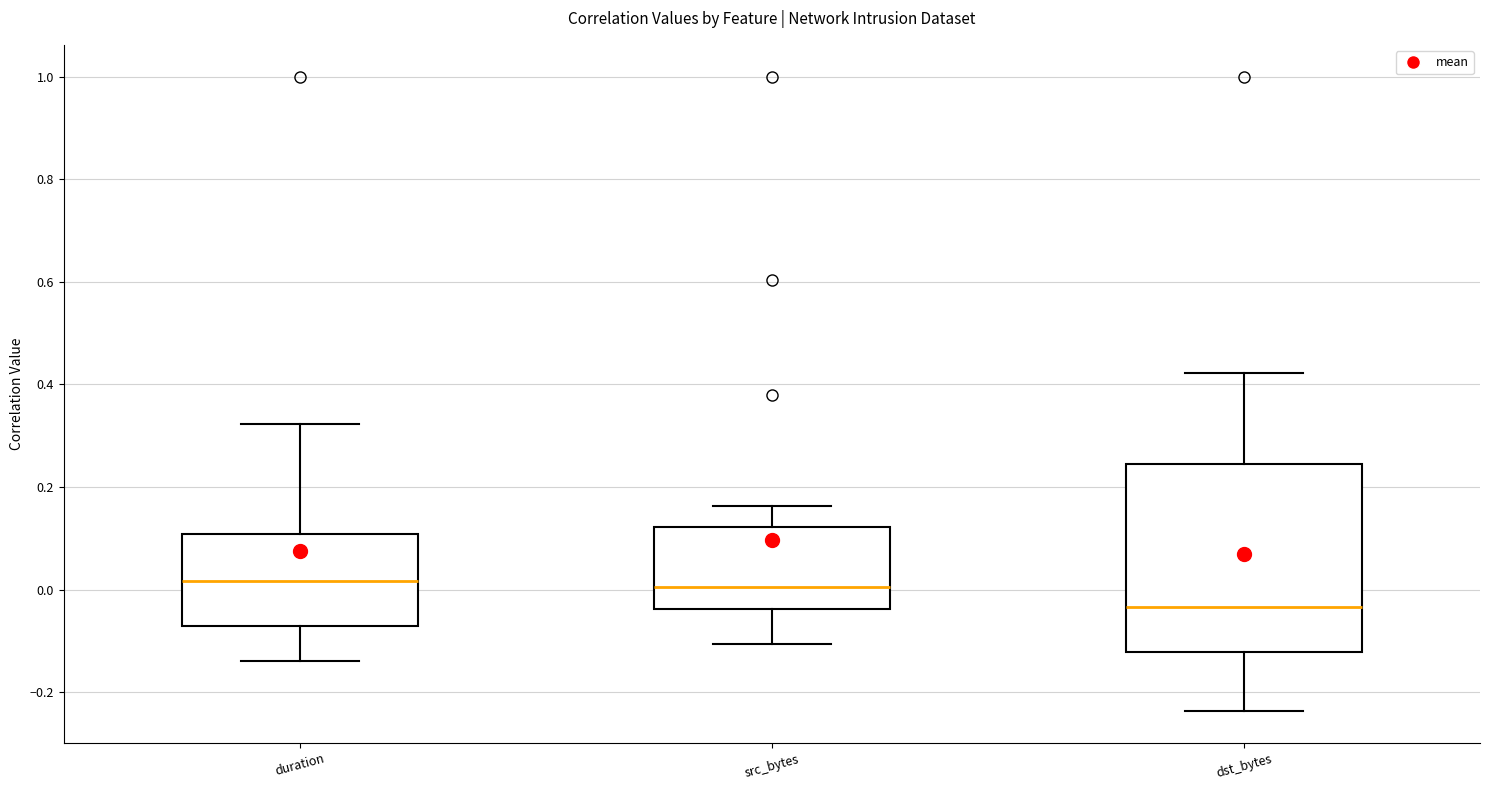

Where is the upper edge of the box for dst_bytes on the y-axis? The values are not printed on the chart, so give them approximately, as read against the axis.

0.24